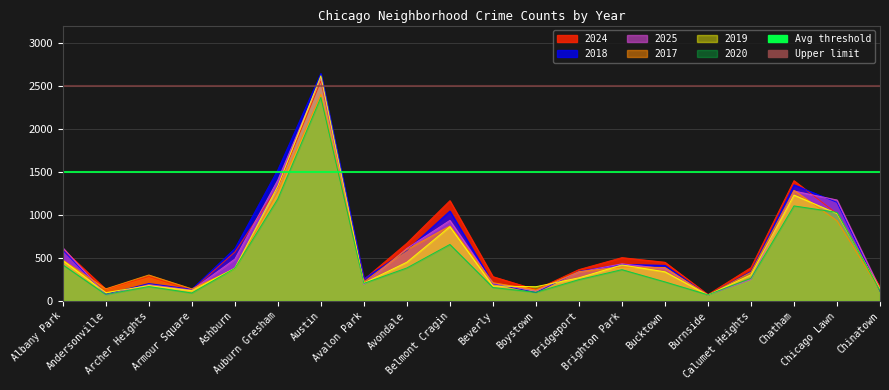

What value does the Avg threshold series have at Albany Park?

1500